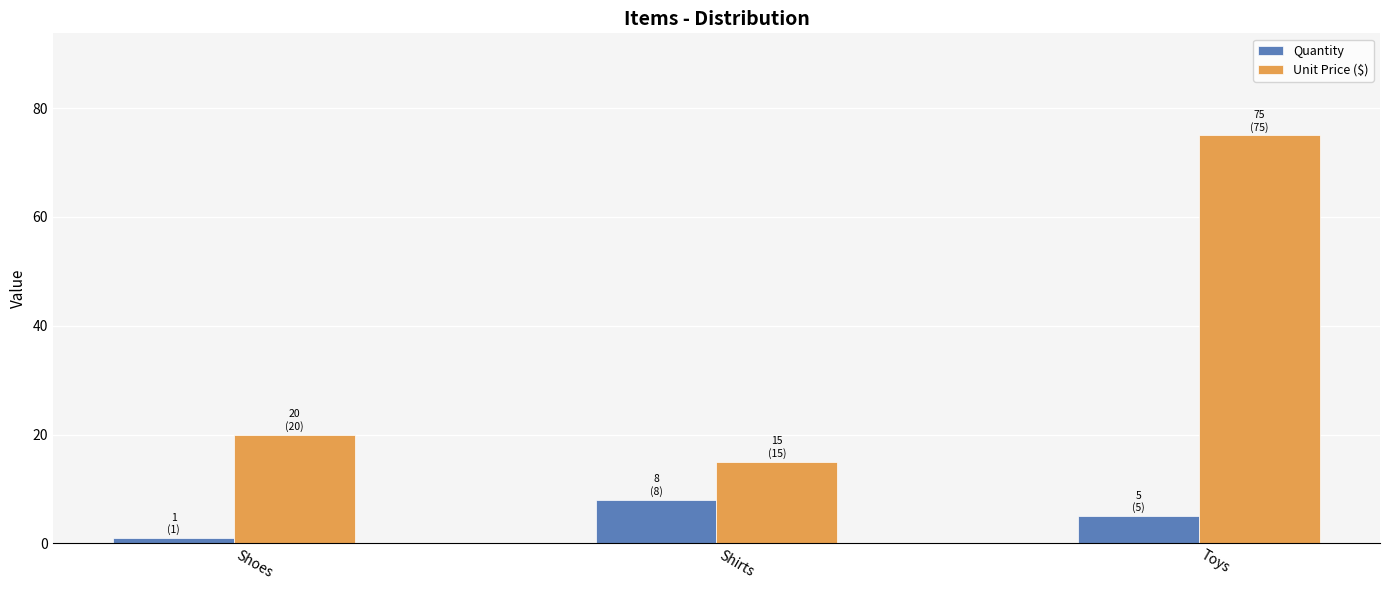

What is the greatest value displayed?

75